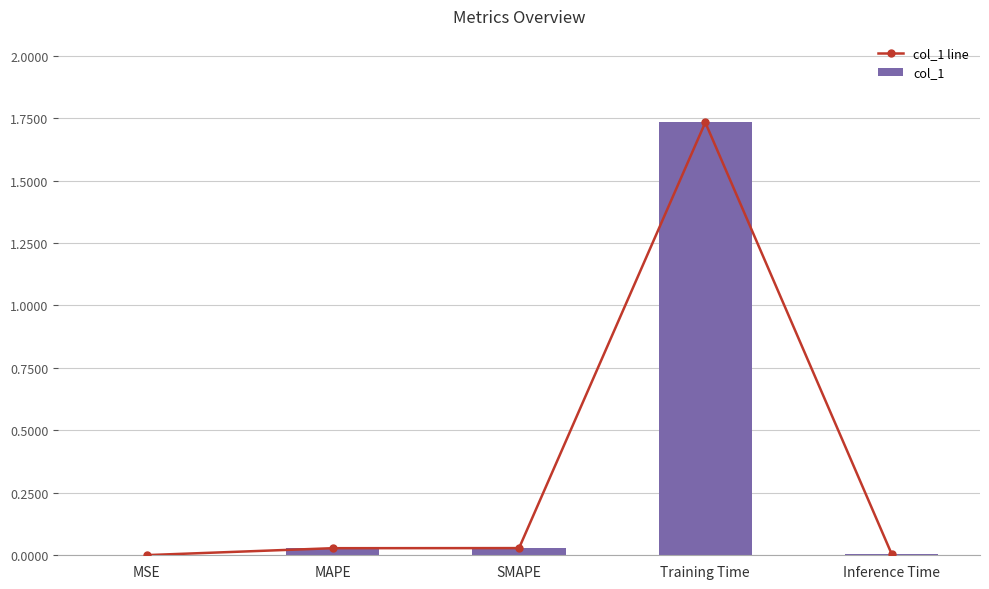

Which series has the largest total across all categories?

col_1 line